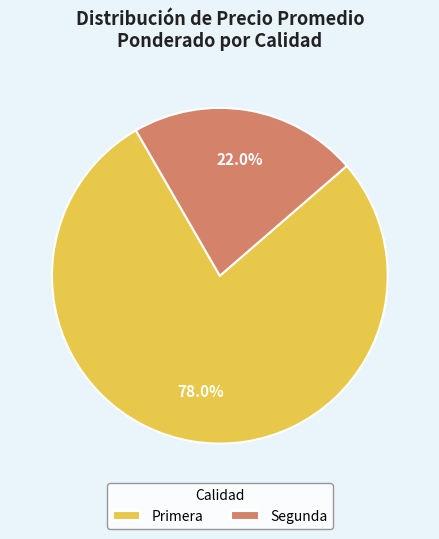

Rank the categories by value from lowest to highest.

Segunda, Primera